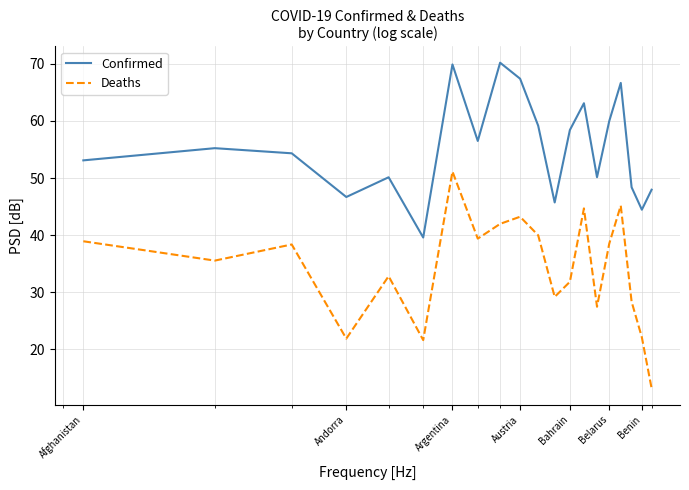

Which series has the widest spread of values?

Deaths